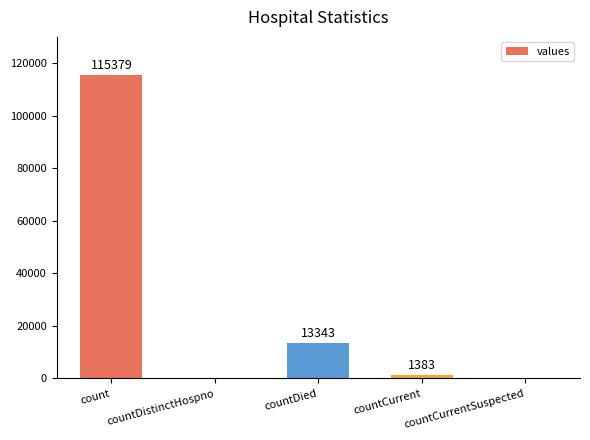

At which category does the chart reach its peak across all series?

count